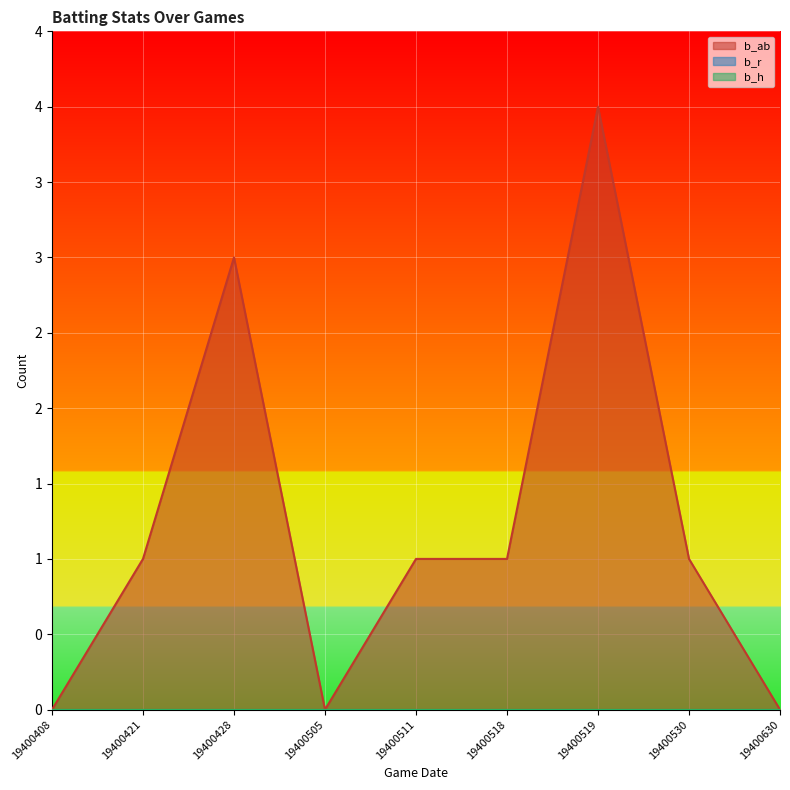

Reading left to right, extract all data points from this chart.

b_ab: 19400408=0	19400421=1	19400428=3	19400505=0	19400511=1	19400518=1	19400519=4	19400530=1	19400630=0
b_r: 19400408=0	19400421=0	19400428=0	19400505=0	19400511=0	19400518=0	19400519=0	19400530=0	19400630=0
b_h: 19400408=0	19400421=0	19400428=0	19400505=0	19400511=0	19400518=0	19400519=0	19400530=0	19400630=0